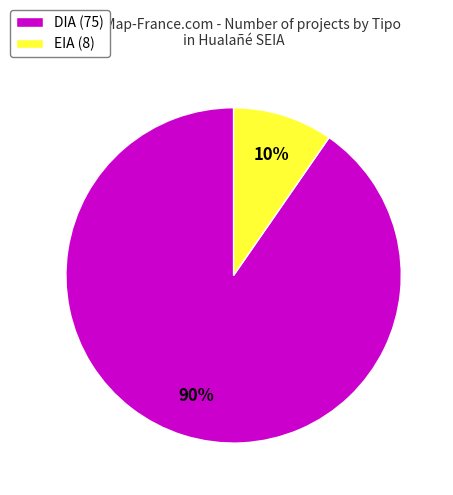

Is it true that DIA is 80% of the pie?

False